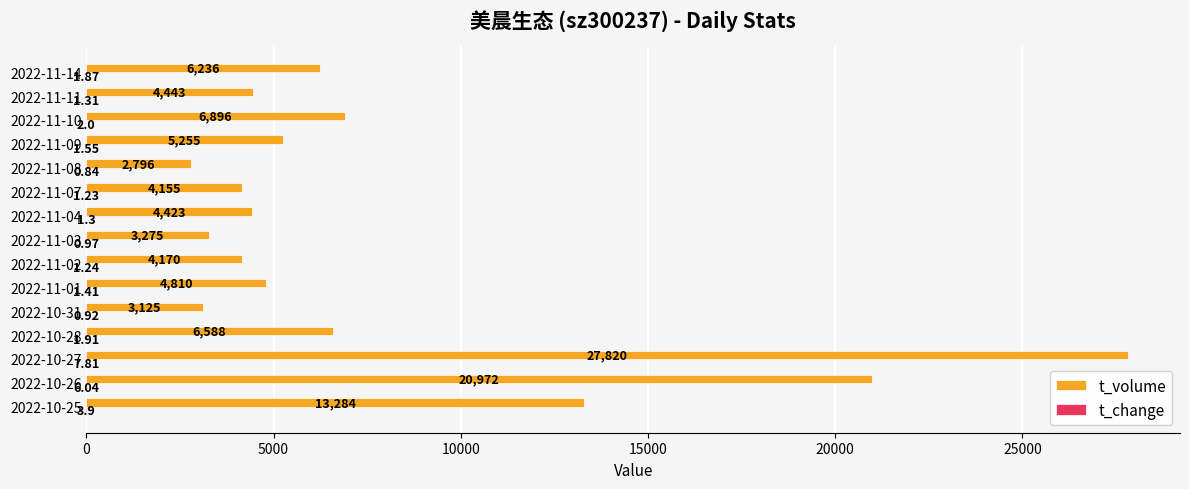

At which category is the sum across all series the highest?

2022-10-27